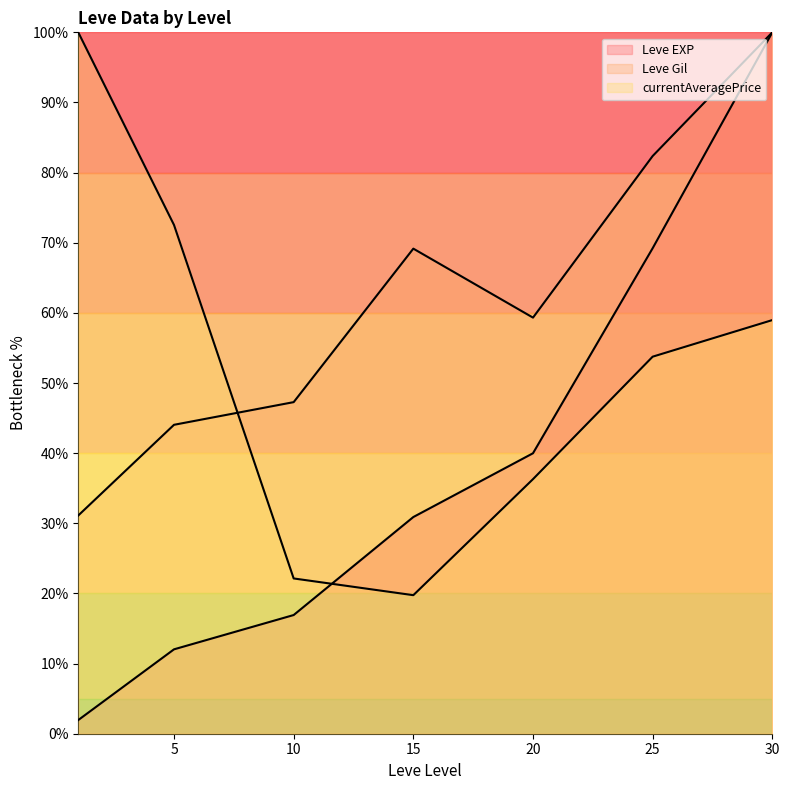

What is the difference between the second highest and second lowest values in the currentAveragePrice line series?

50.4